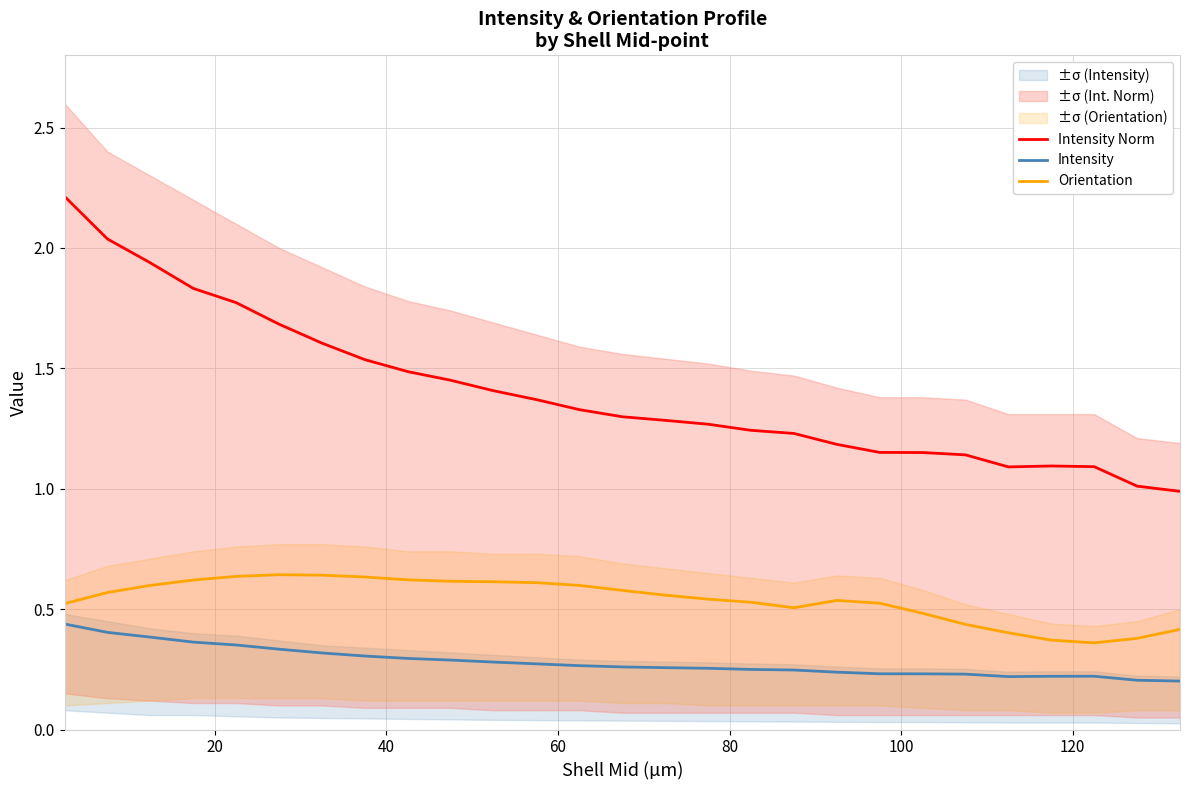

What is the maximum value for Intensity Norm?

2.2